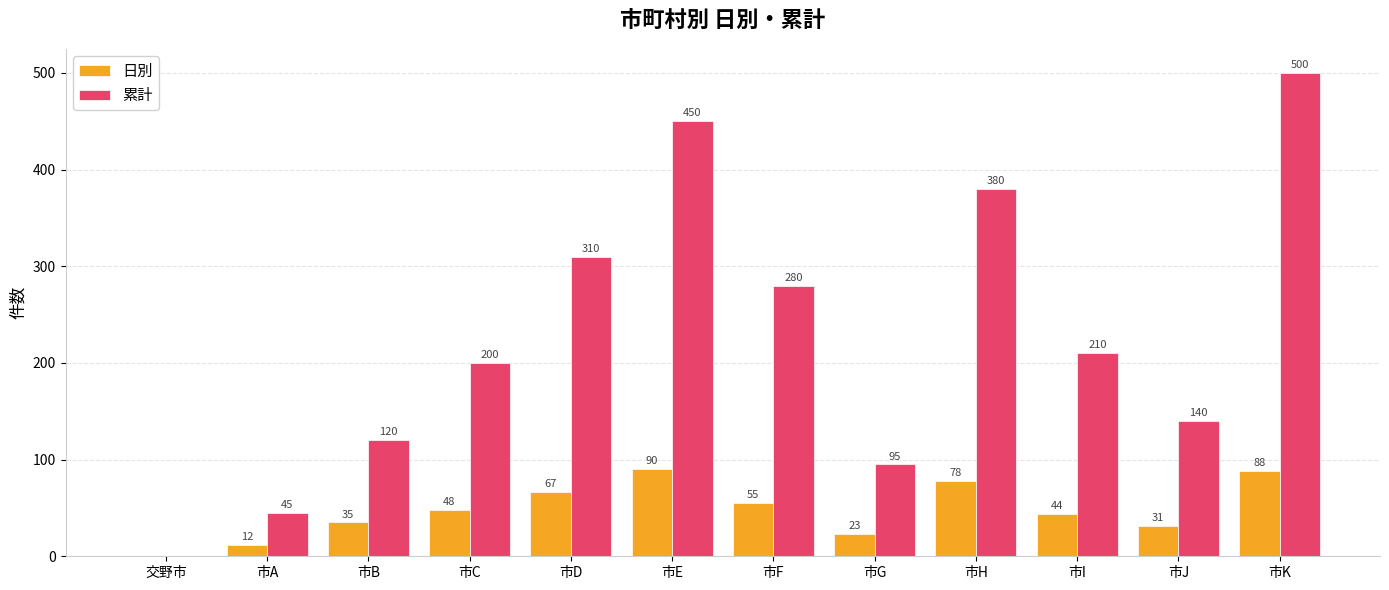

What is the sum of the 日別 values at 市E and 市B?

125